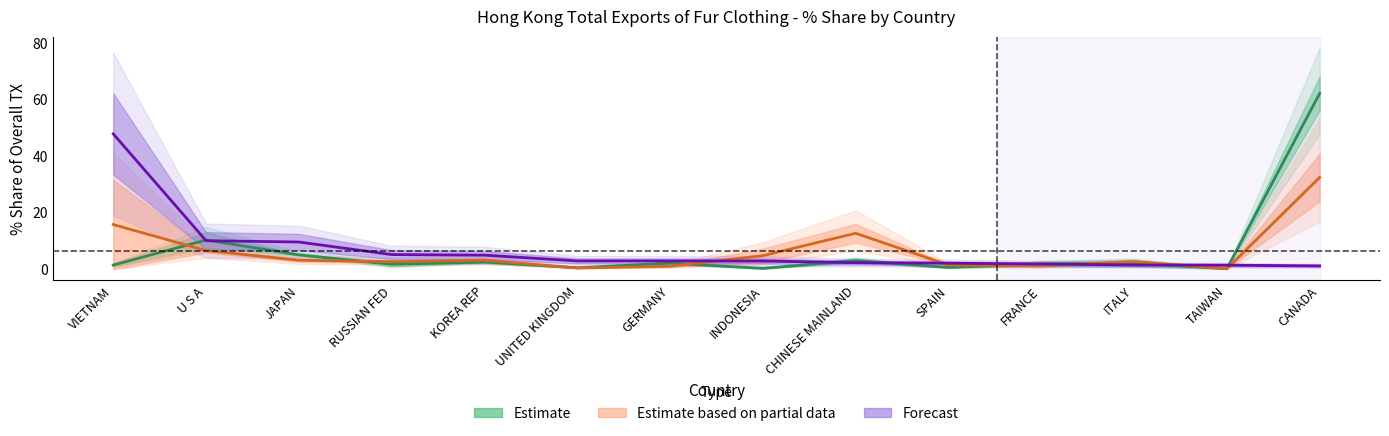

Does the chart have visible grid lines?

No